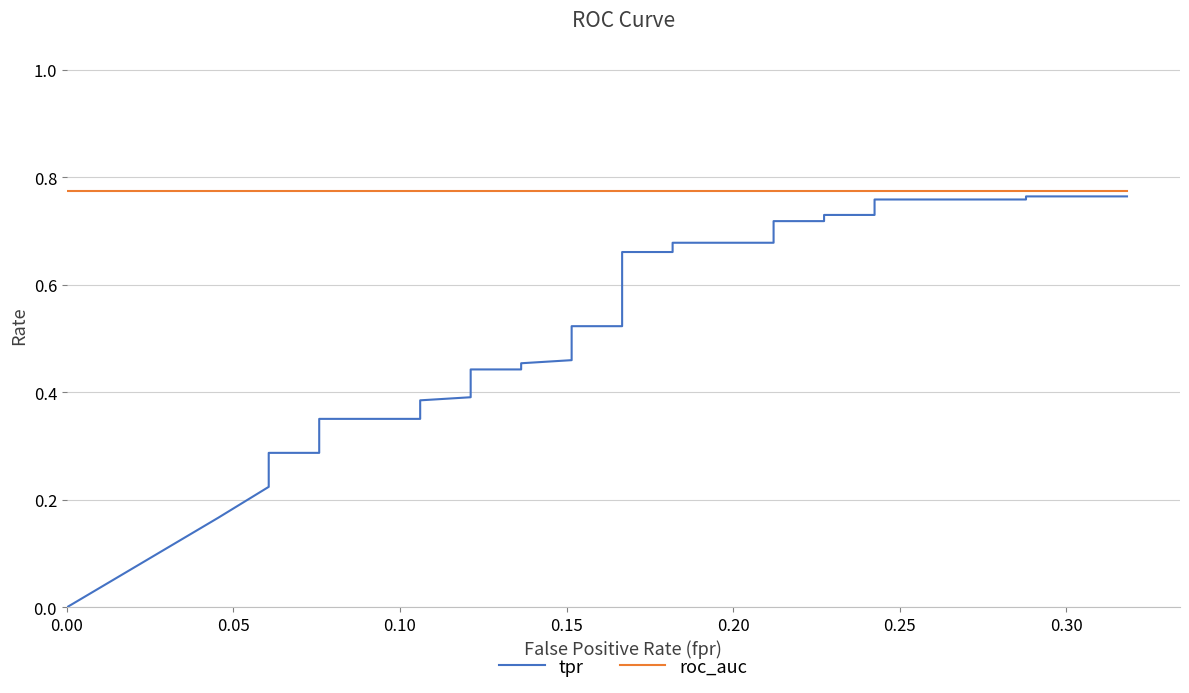

What is the minimum value for roc_auc?

0.8